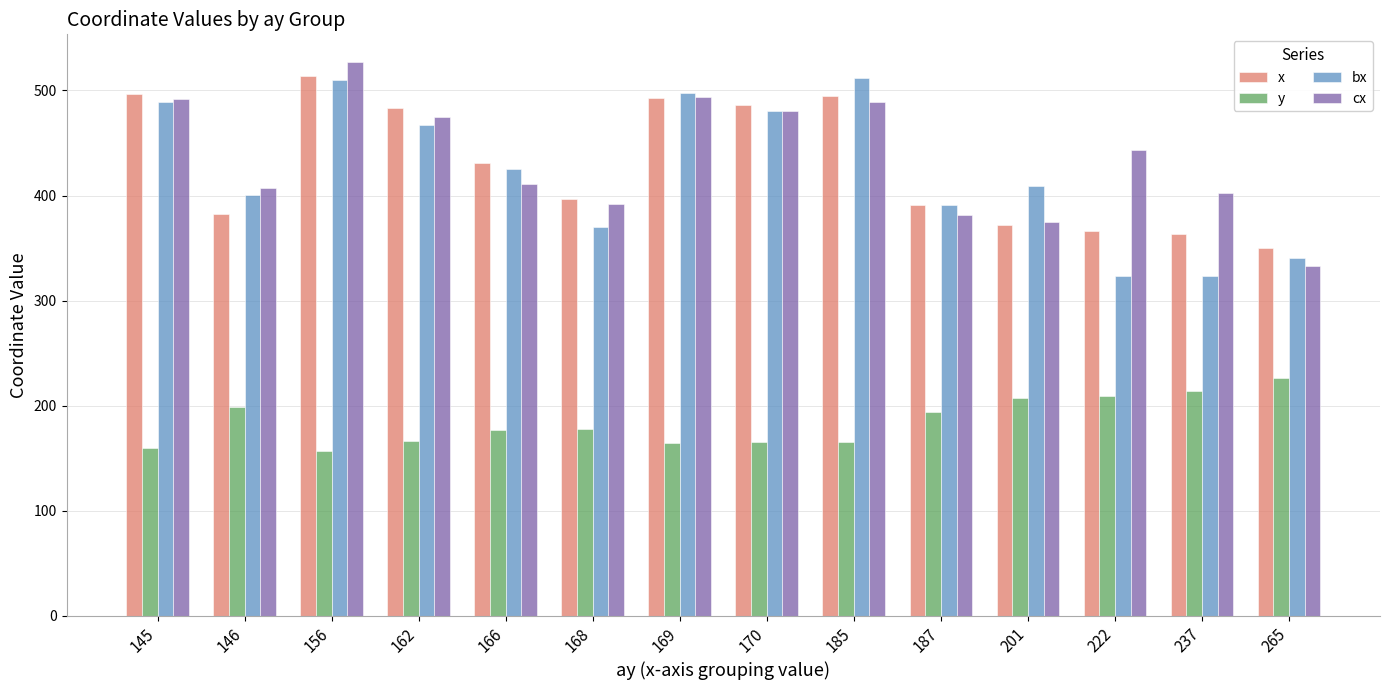

What is the sum of all cx values?

6101.2